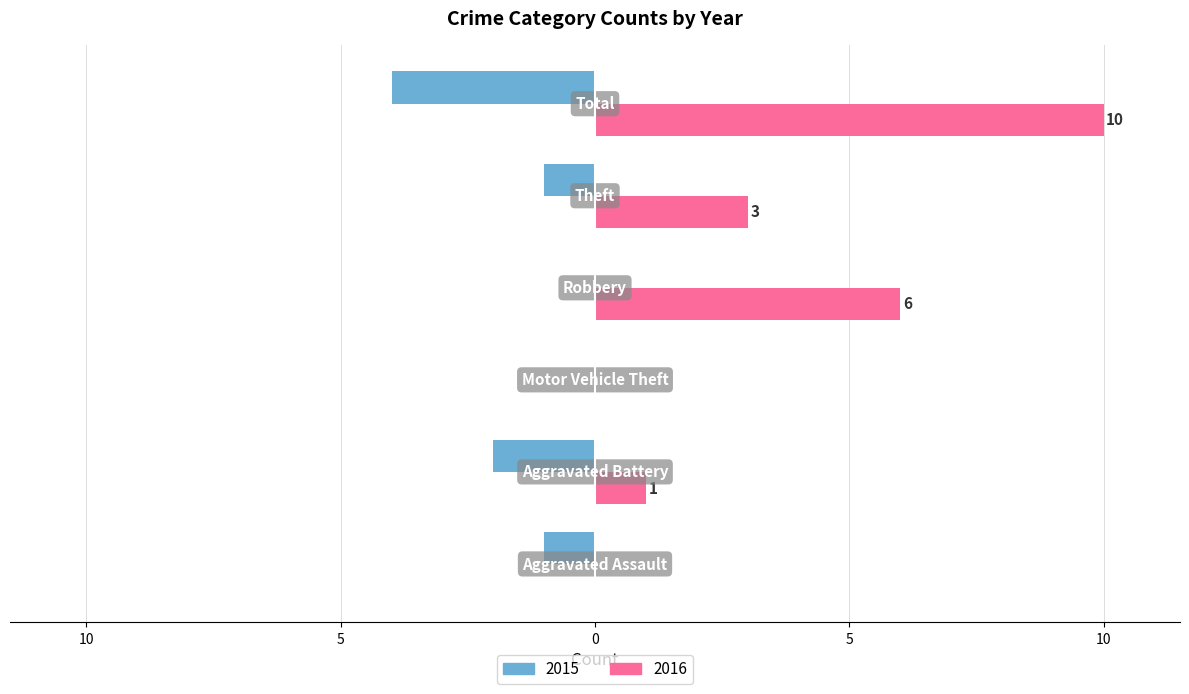

What is the difference between the maximum and minimum values in the 2015 series?

4